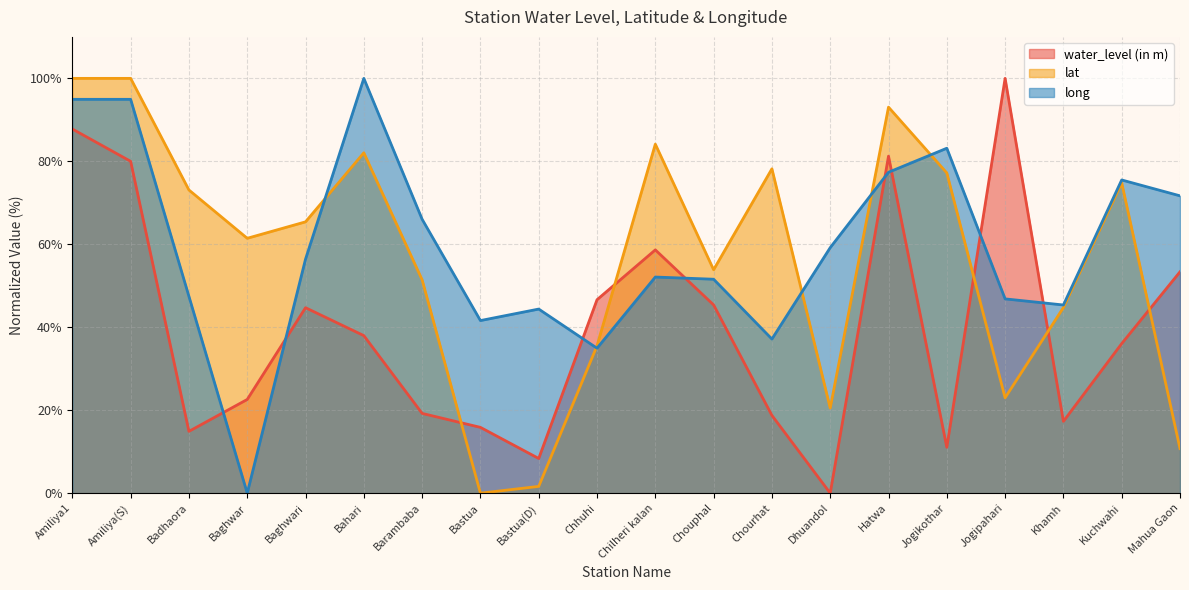

Is it true that water_level (in m) equals 38.0 at Bahari?

True